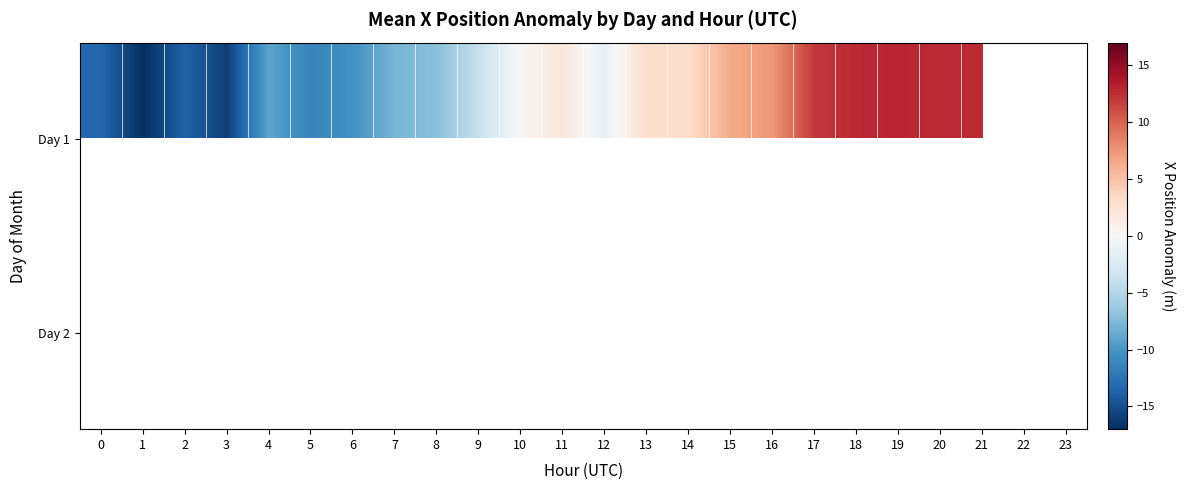

At how many categories does at least one series exceed -14?

20